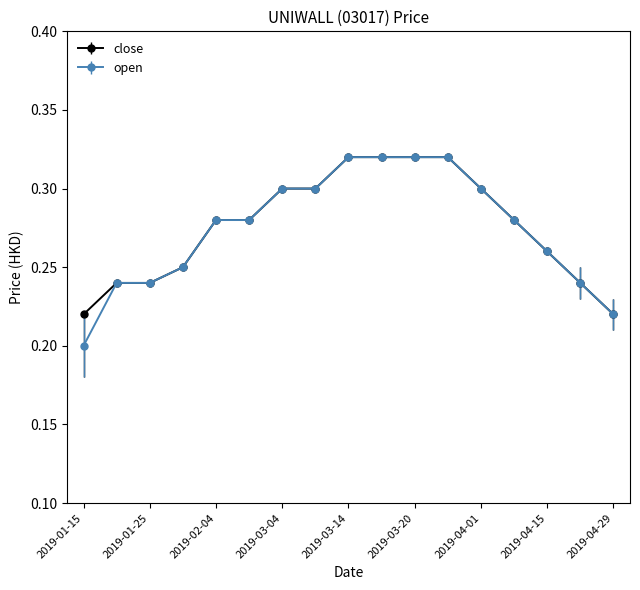

Which series has the widest spread of values?

open